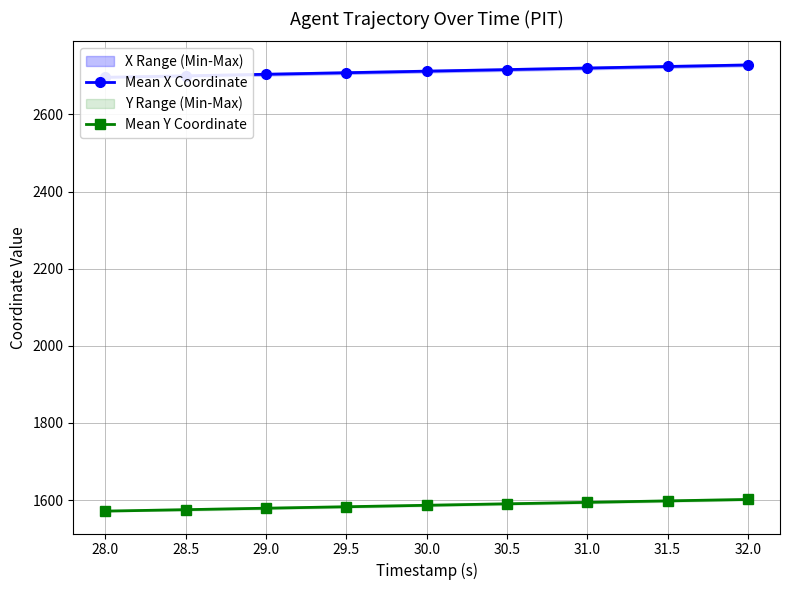

Which series changed the most between 28.0 and 29.0?

Mean X Coordinate